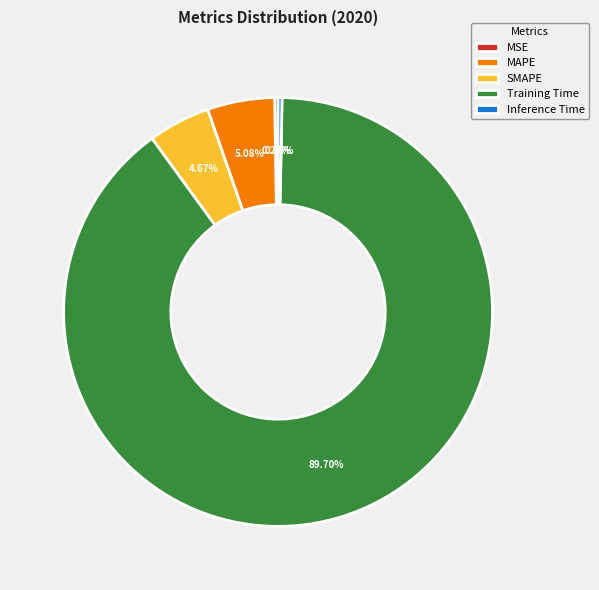

Which category accounts for the majority?

Training Time